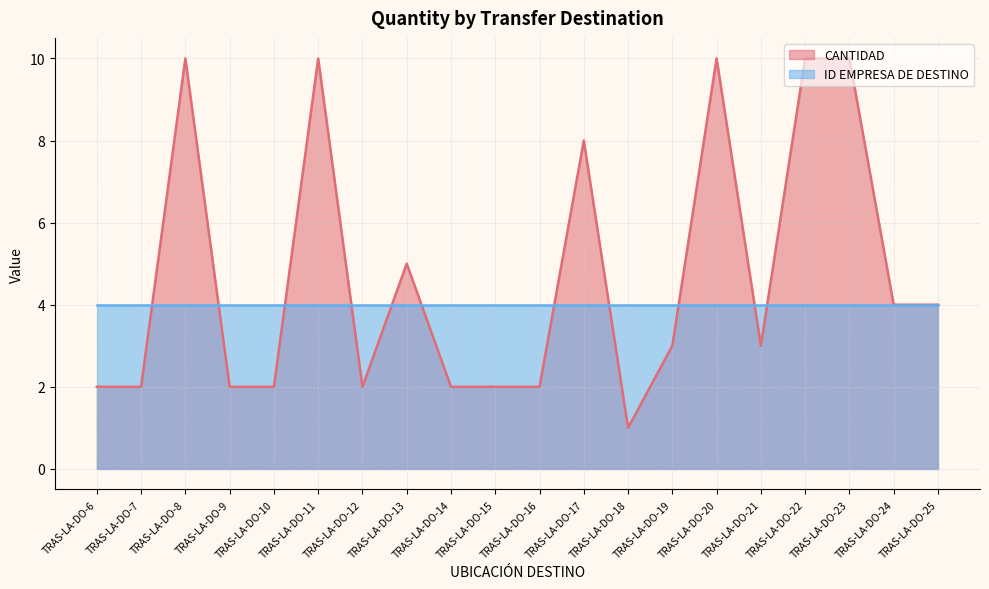

What is the change in value from TRAS-LA-DO-11 to TRAS-LA-DO-14?

-8